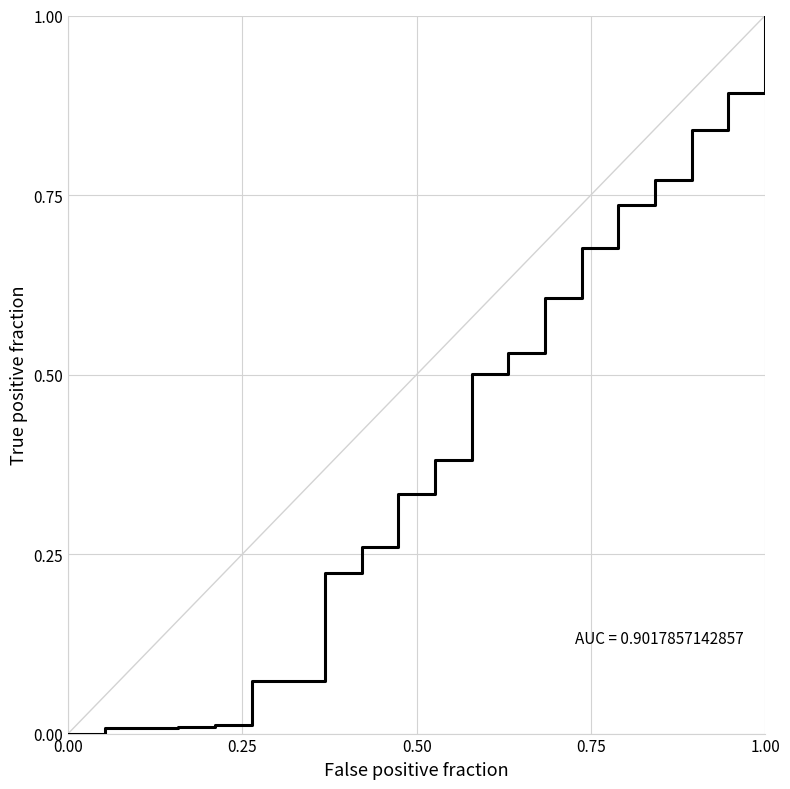

How many lines are shown in the chart?

4